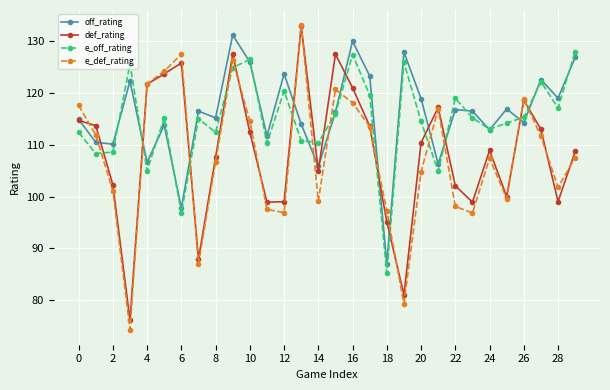

True or false: e_def_rating has more than 2 points higher than both neighbors.

True